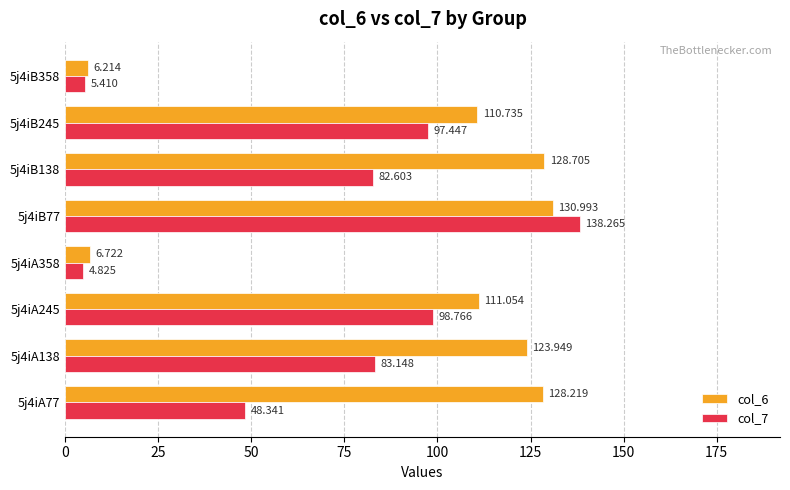

Is the value of col_6 at 5j4iA138 greater than the value of col_7 at 5j4iA77?

Yes